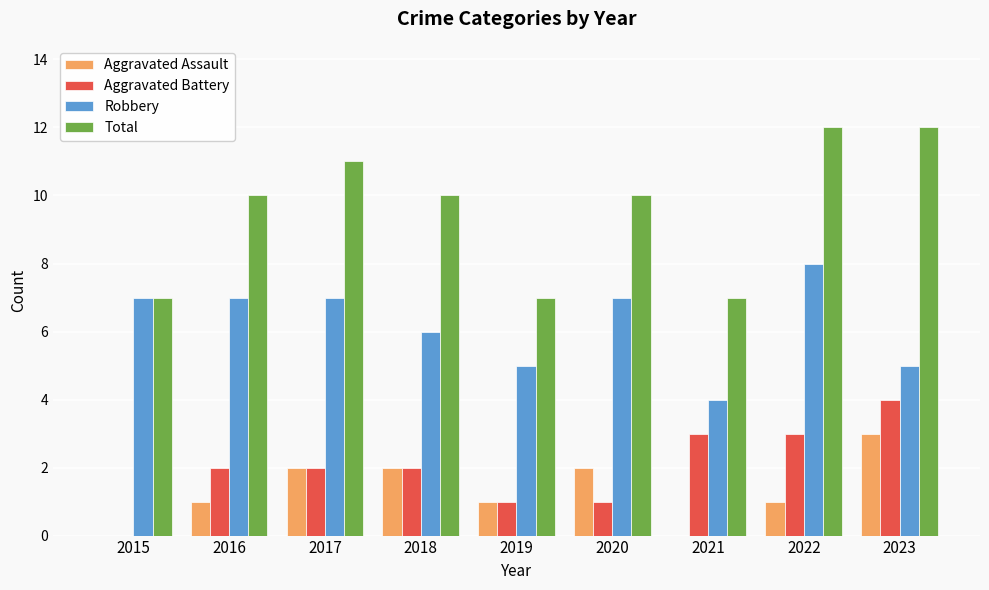

How many data points does each series have?

9